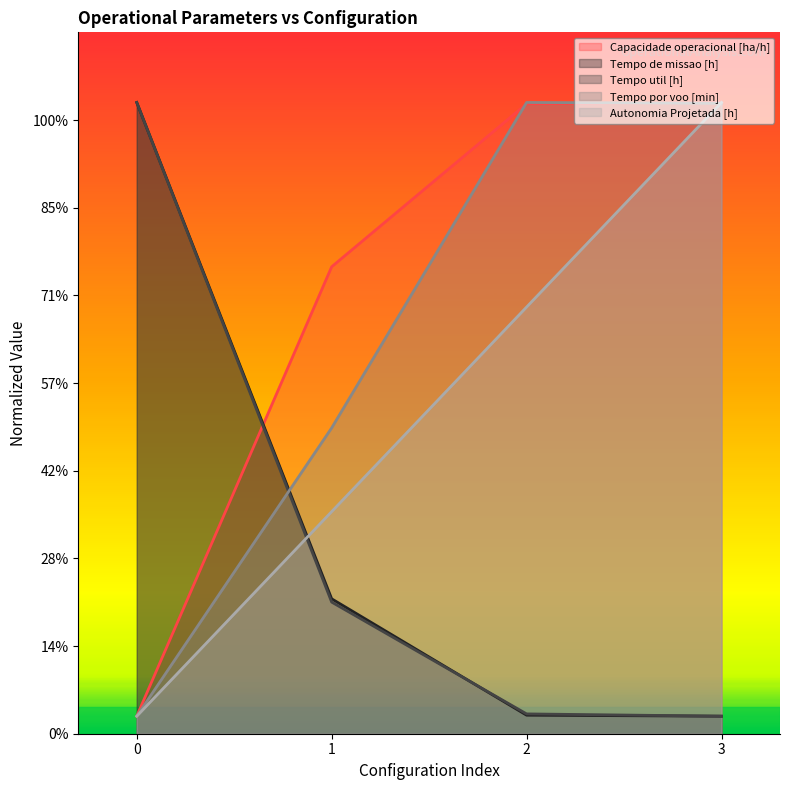

True or false: Autonomia Projetada [h] and Capacidade operacional [ha/h] intersect in this chart.

False